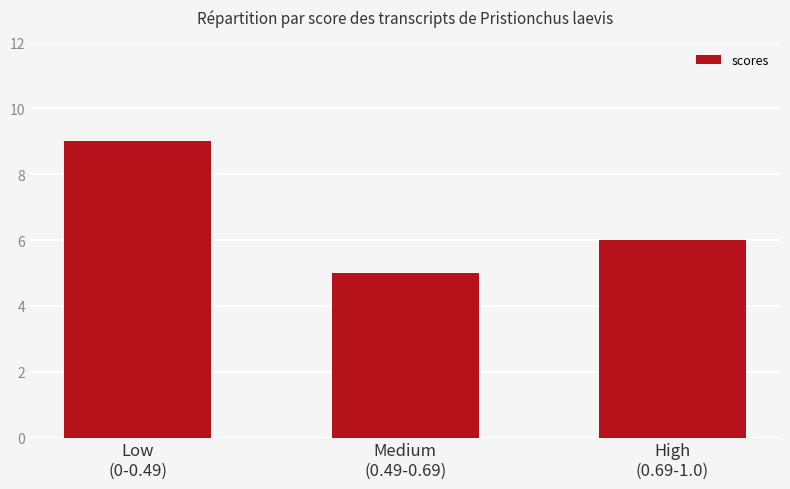

What position from the right is High
(0.69-1.0)?

1